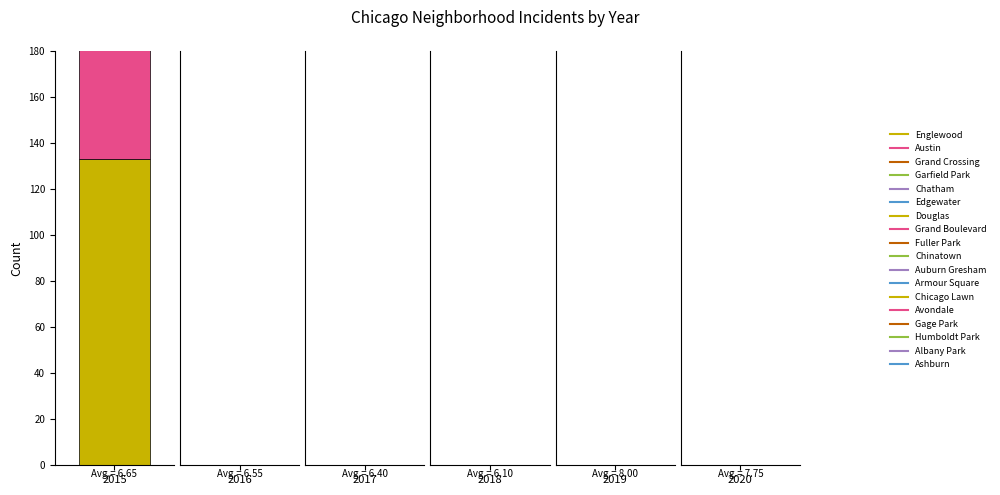

Does the chart contain any negative values?

No